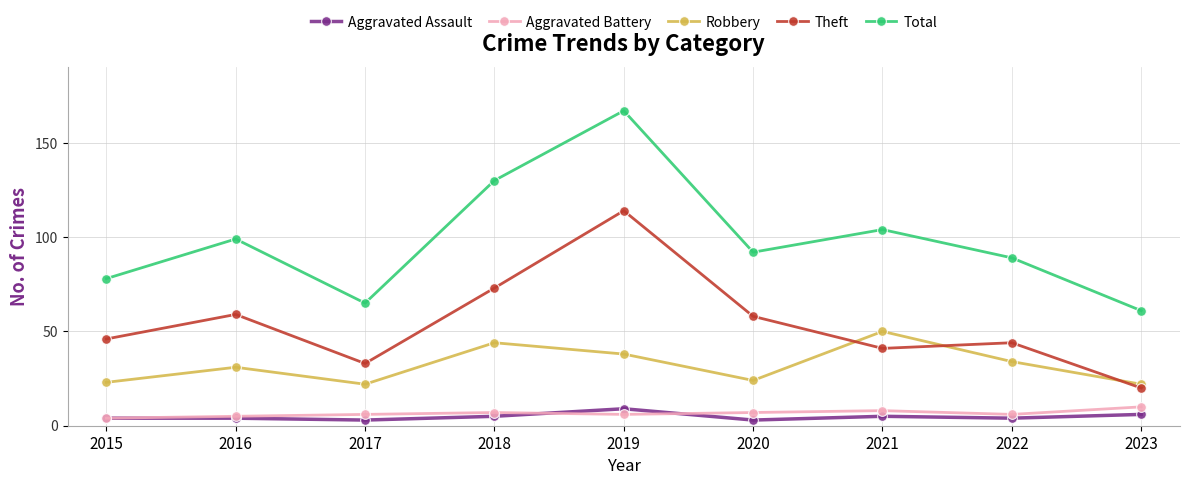

What is the average value of the Aggravated Assault series?

5